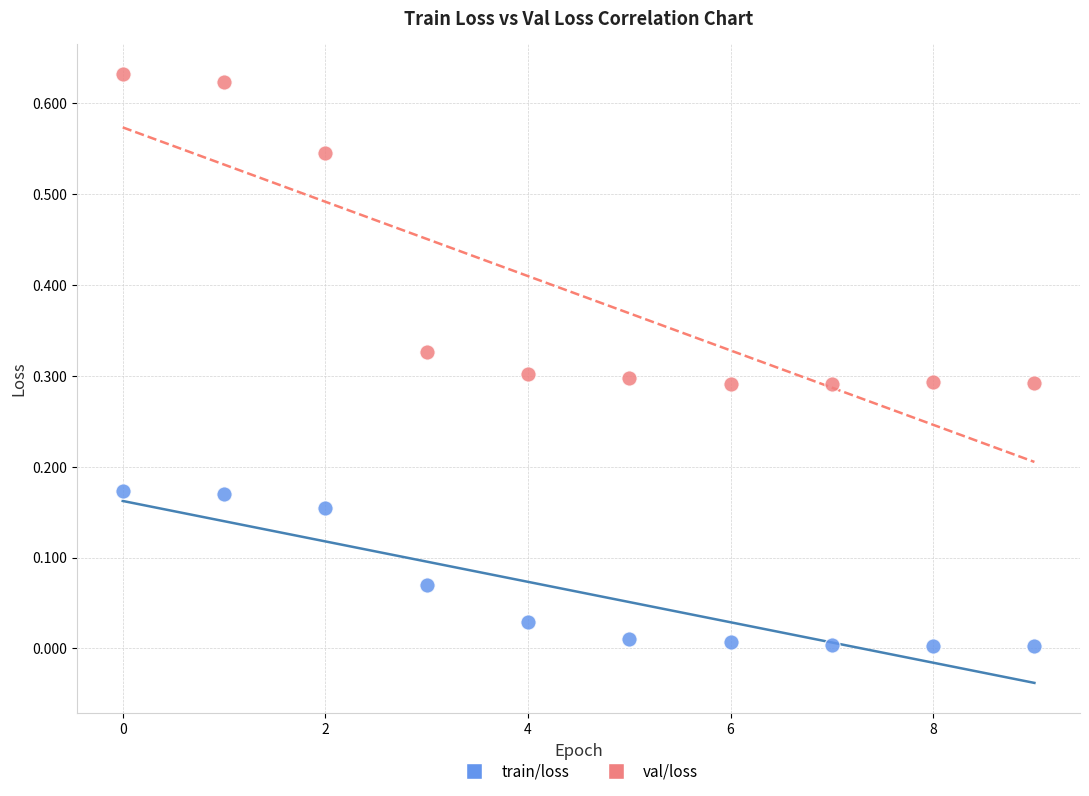

What are all the series names shown in the legend?

train/loss, val/loss